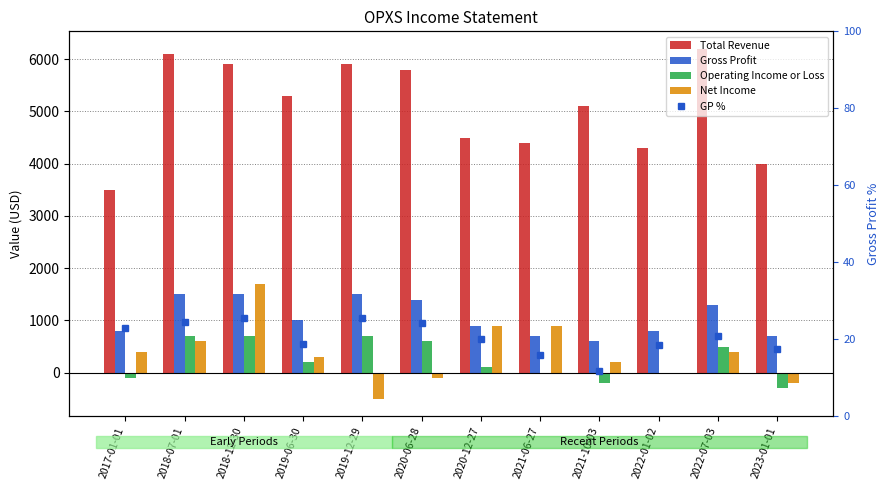

True or false: Net Income has a value of 900.0 at 2020-12-27.

True